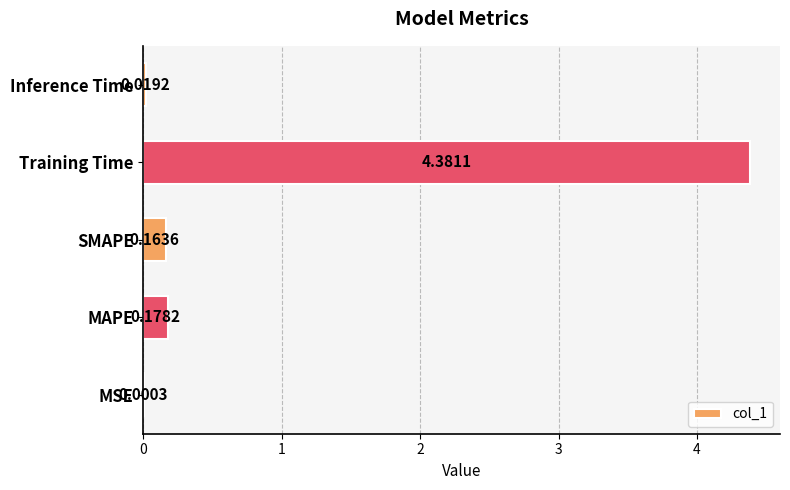

Are the bars grouped side by side (vs. stacked)?

No